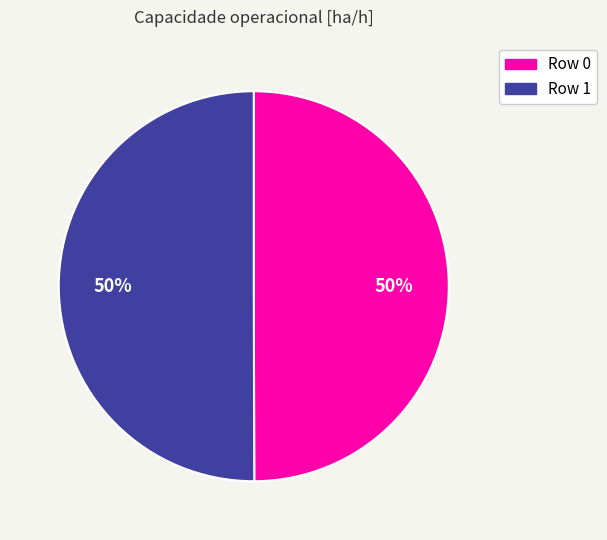

To the nearest percent, what is the average slice percentage?

50%